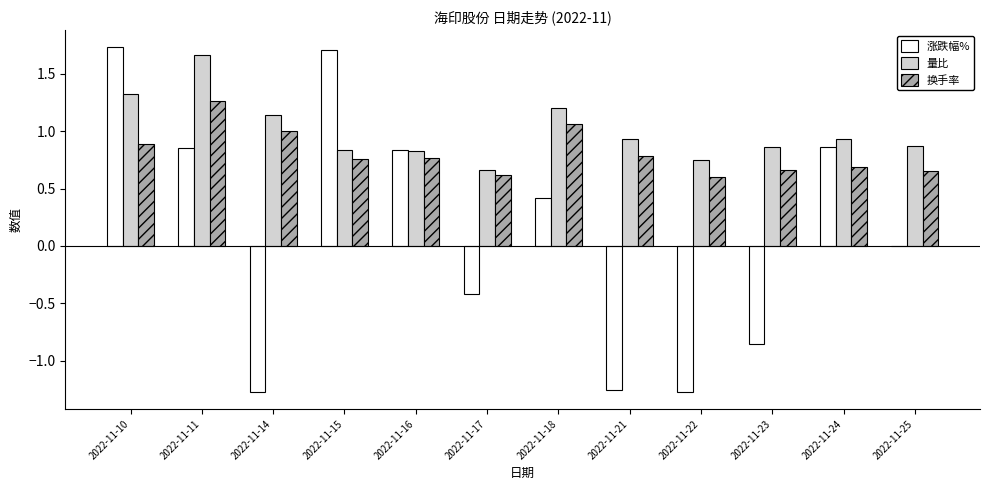

What is the sum of all 换手率 values?

9.7